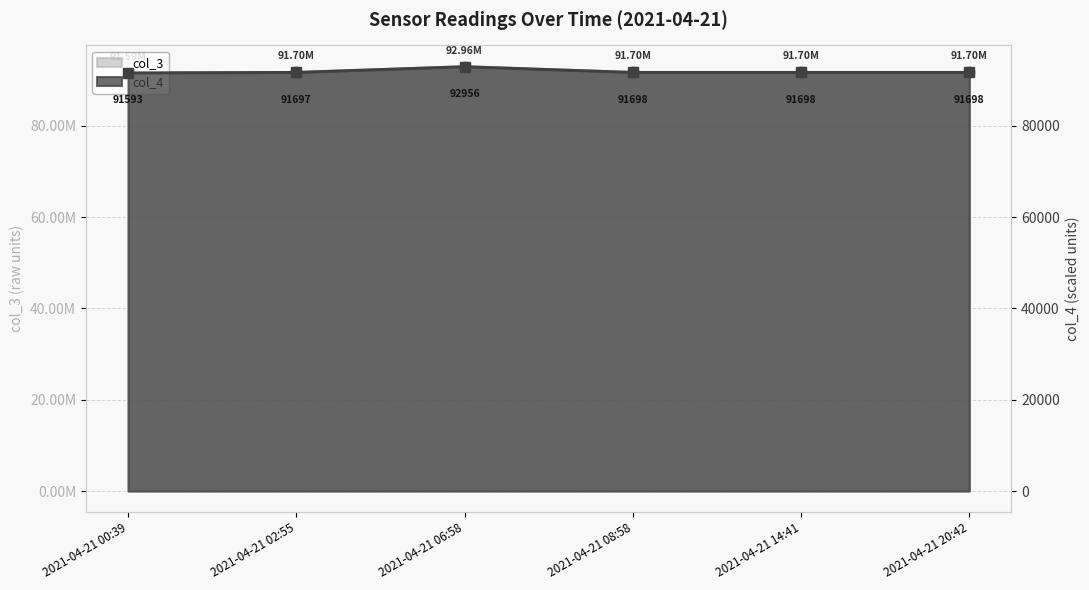

What is the lowest value of the col_4 series?

91593